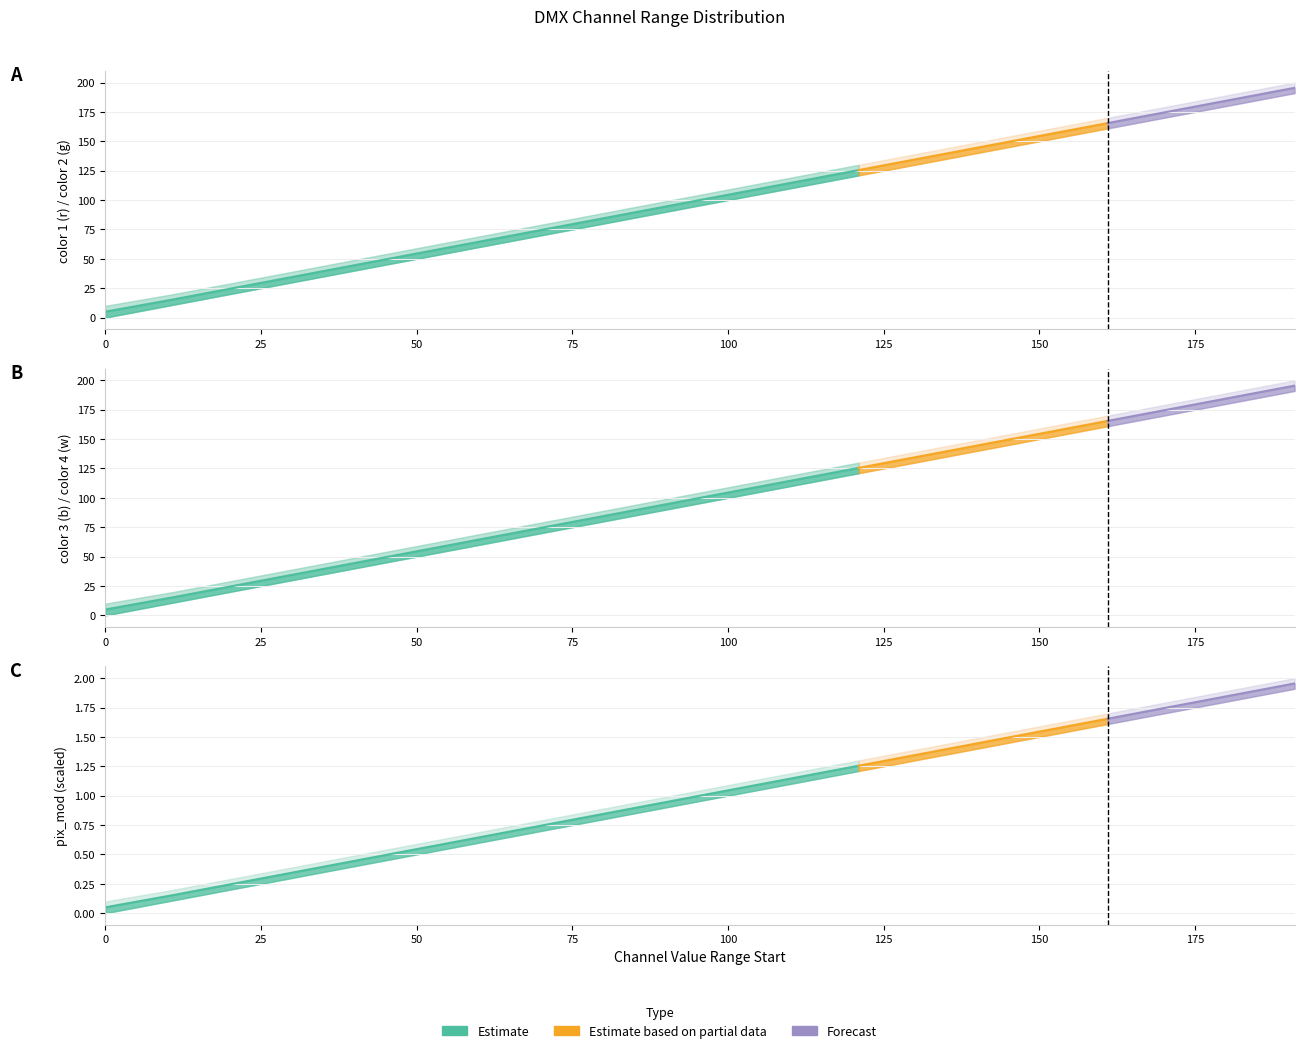

True or false: color 2 (g) and pix_mod upper intersect in this chart.

False